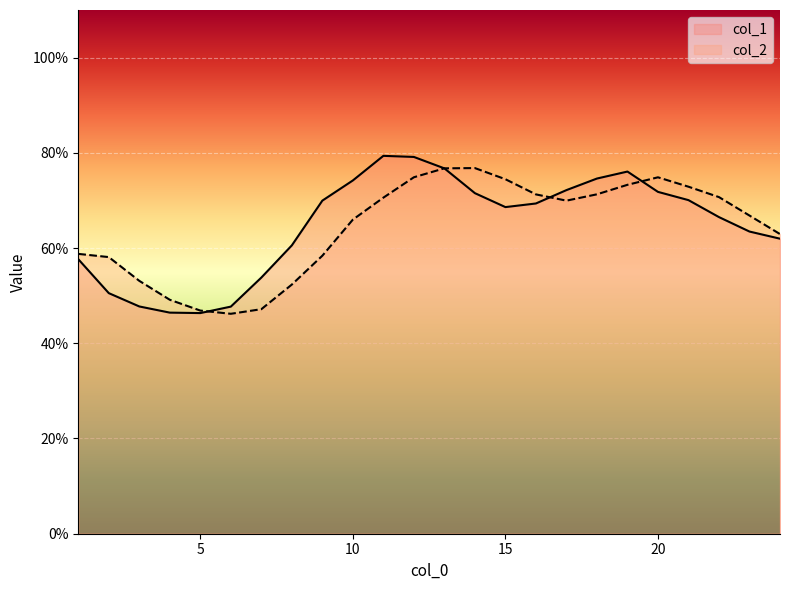

Rank the series at 9 from lowest to highest value.

col_2, col_1